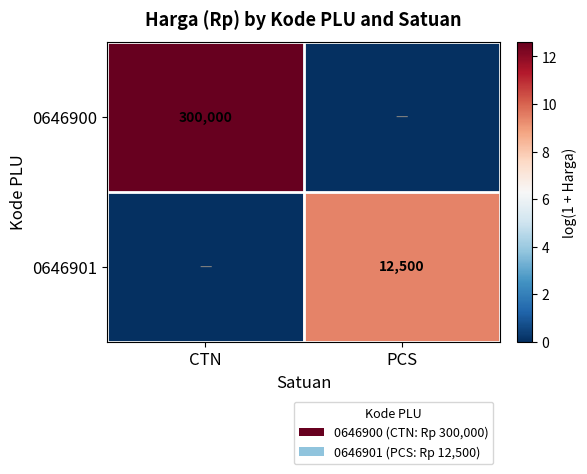

Rank the series by their maximum value, from lowest to highest.

0646901, 0646900